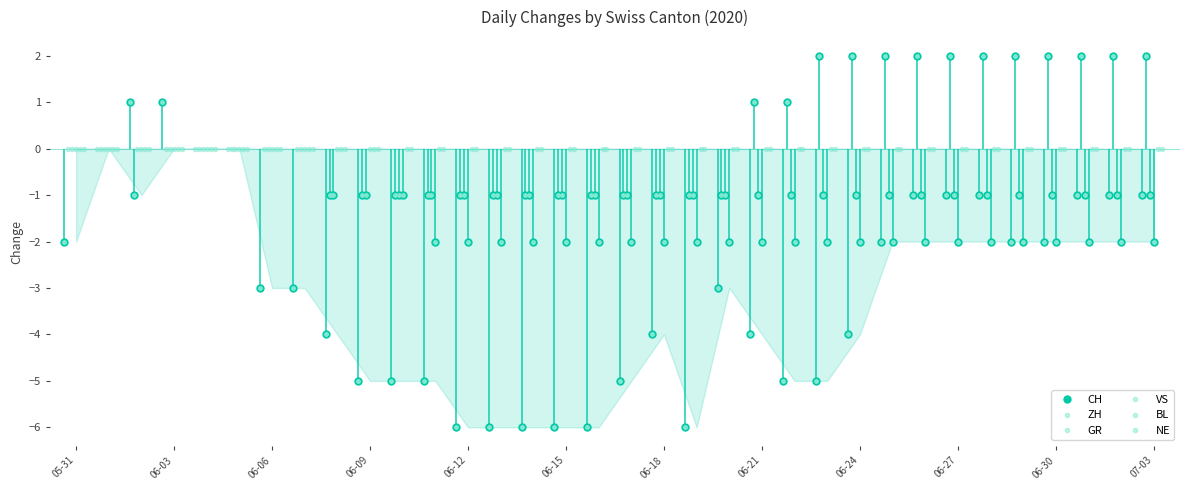

At which label does ZH first exceed 0?

06-21